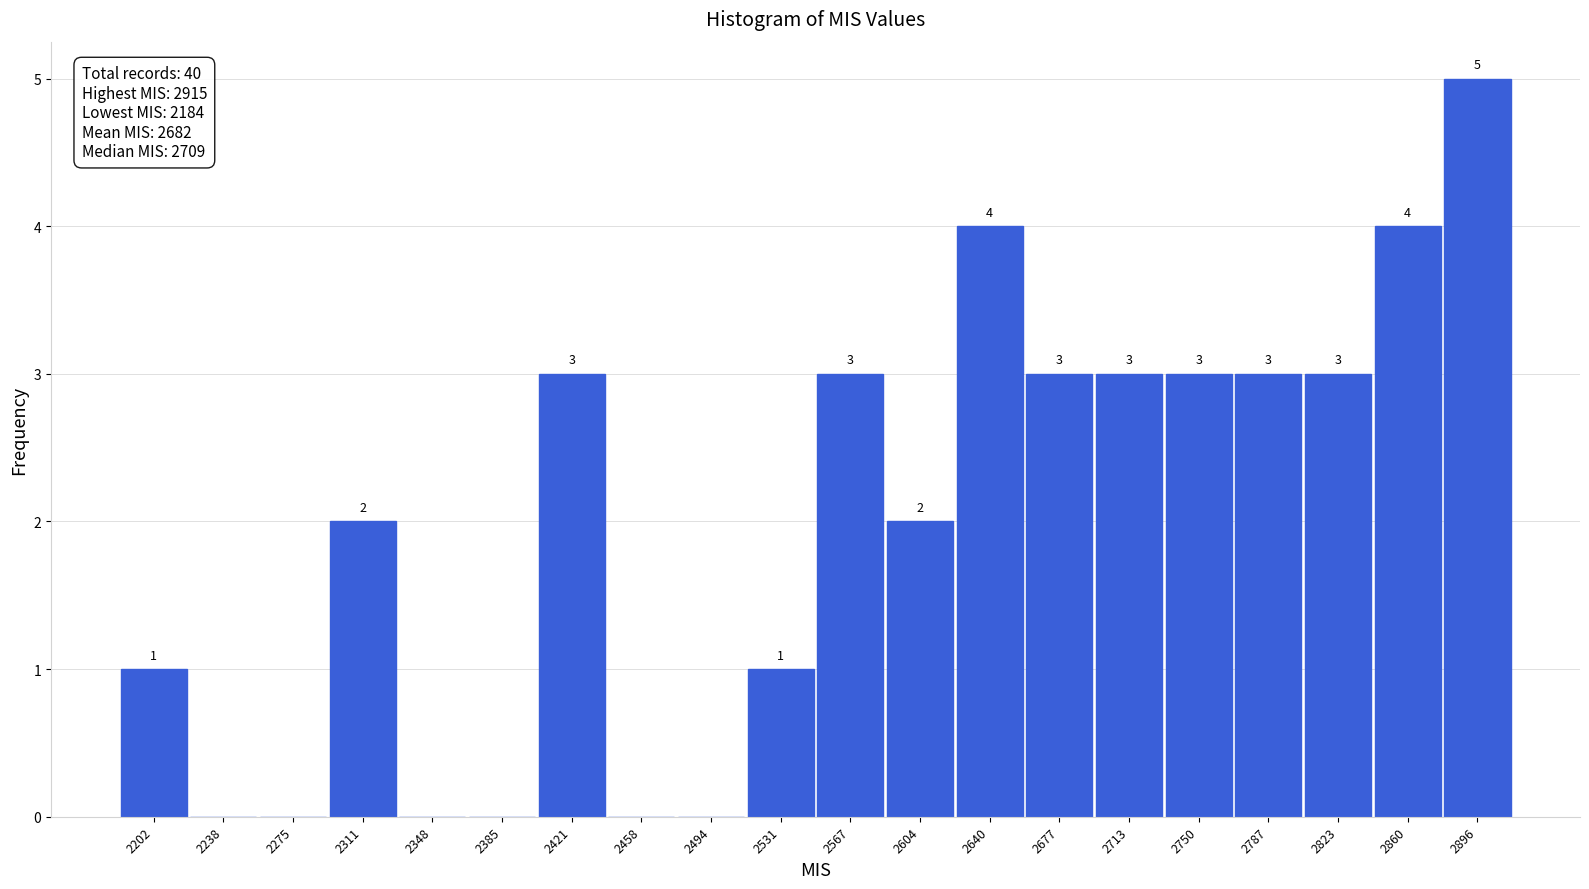

Which range on the x-axis has the tallest bar?

2880 to 2915